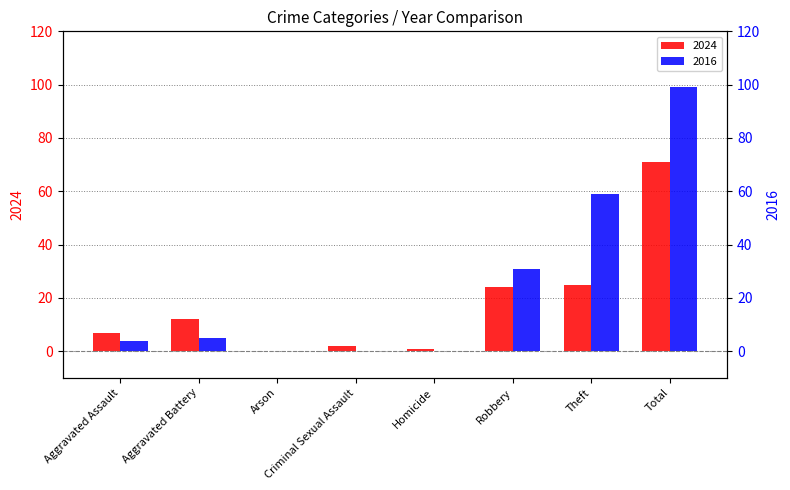

How many distinct data groups are displayed?

2